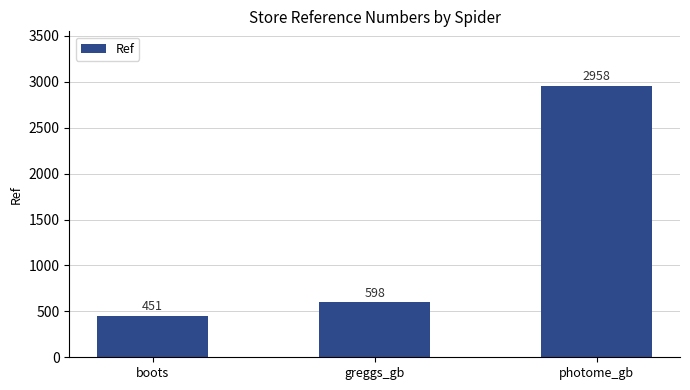

Reading right to left, transcribe all the data shown in this chart.

photome_gb=2958	greggs_gb=598	boots=451